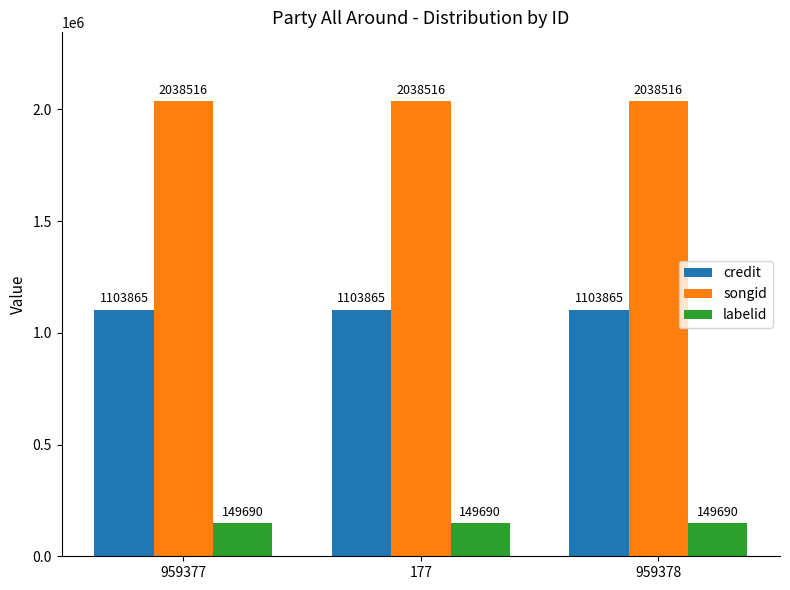

What is the difference between the highest and lowest values at 959378?

1888826